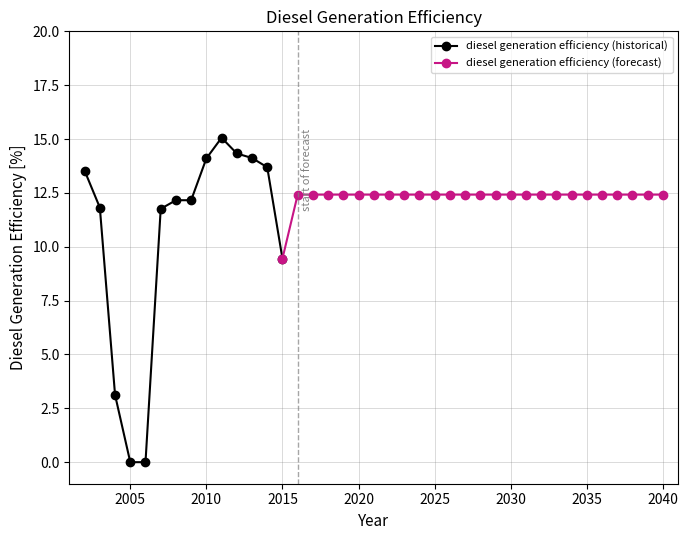

How many data points are above 12?

33